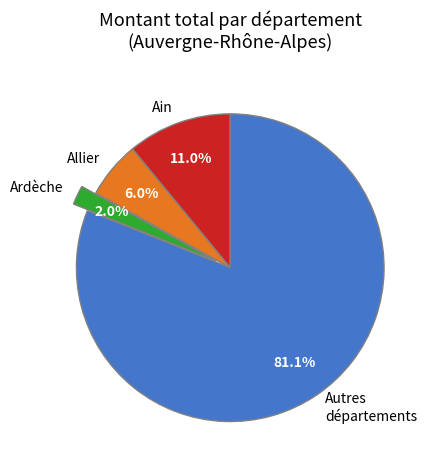

How many slices are in this pie chart?

4